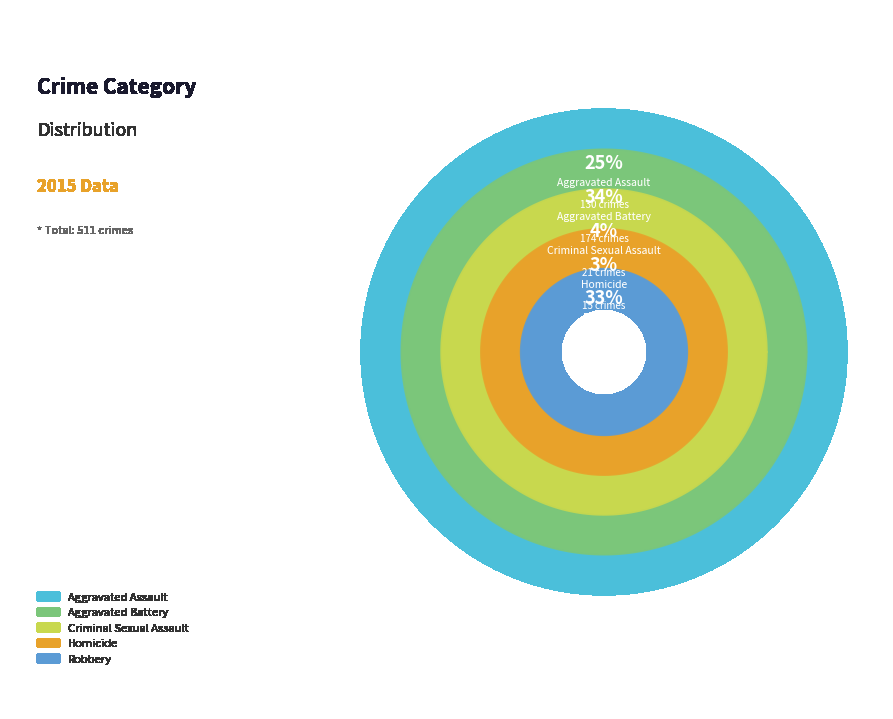

Count the number of slices in the pie.

5